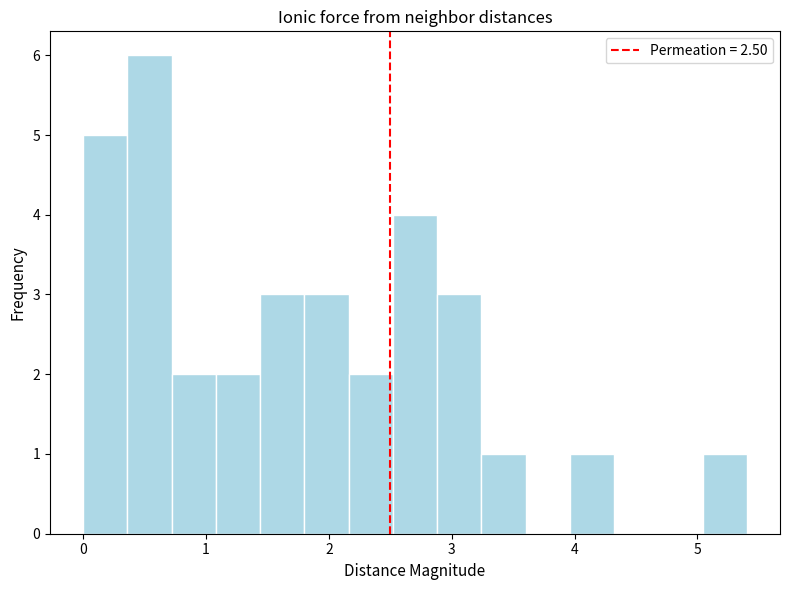

Read against the x-axis, roughly where is the centre of the tallest bar?

0.5